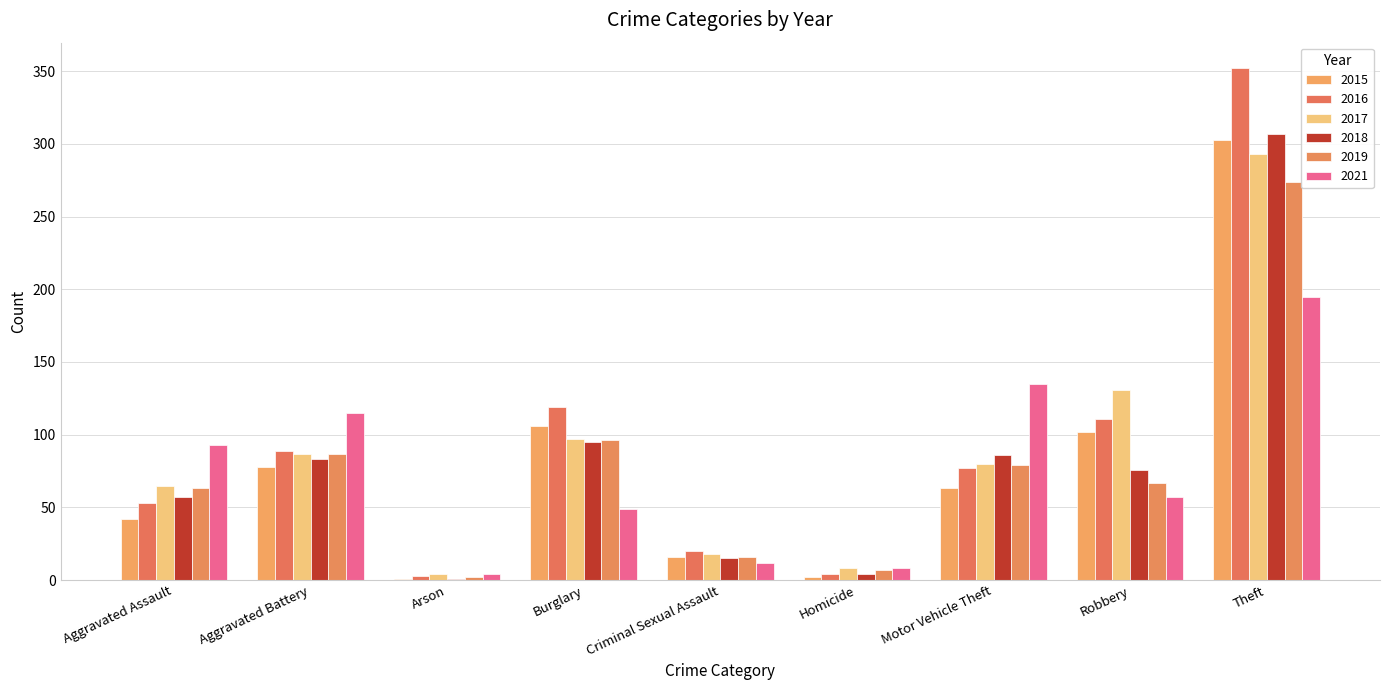

At which label does 2021 first exceed 57?

Aggravated Assault